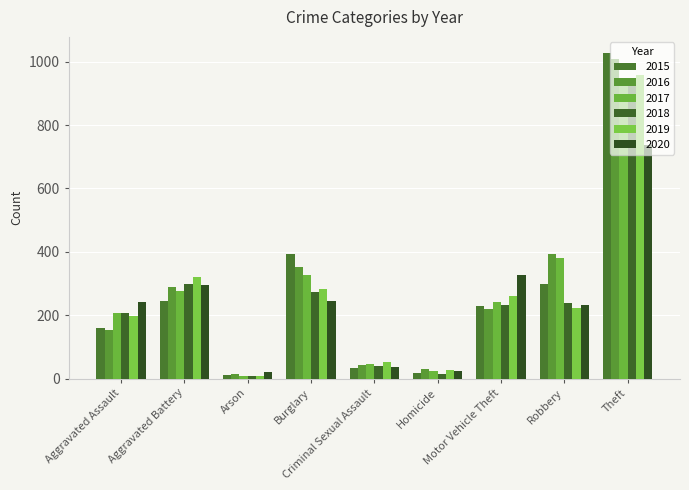

Reading left to right, extract all data points from this chart.

2015: 160	246	11	393	34	17	228	297	1027
2016: 154	288	13	352	43	29	218	394	1009
2017: 207	277	9	327	47	24	243	381	941
2018: 206	297	9	273	40	15	232	237	941
2019: 197	321	8	281	51	27	260	224	959
2020: 242	294	20	245	36	24	328	233	736